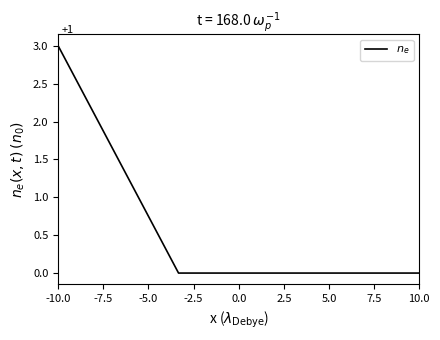

What is the greatest value displayed?

3